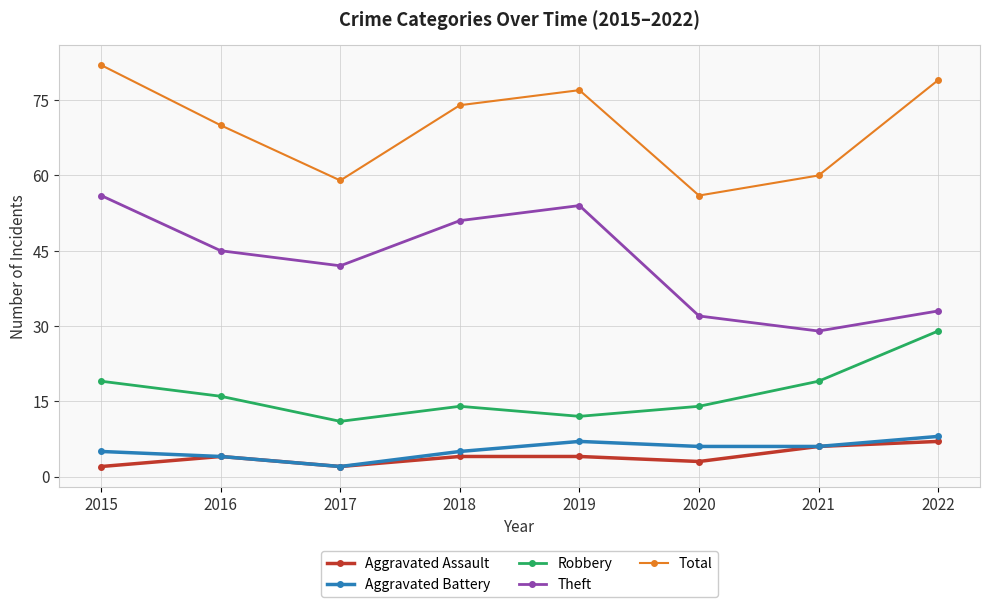

Which series changed the most between 2017 and 2019?

Total